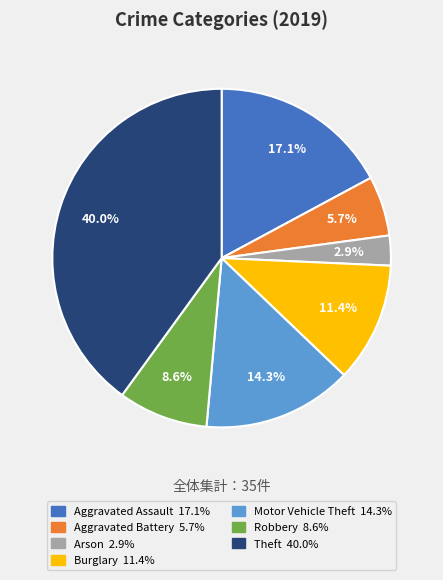

Is Robbery the majority of the pie?

No